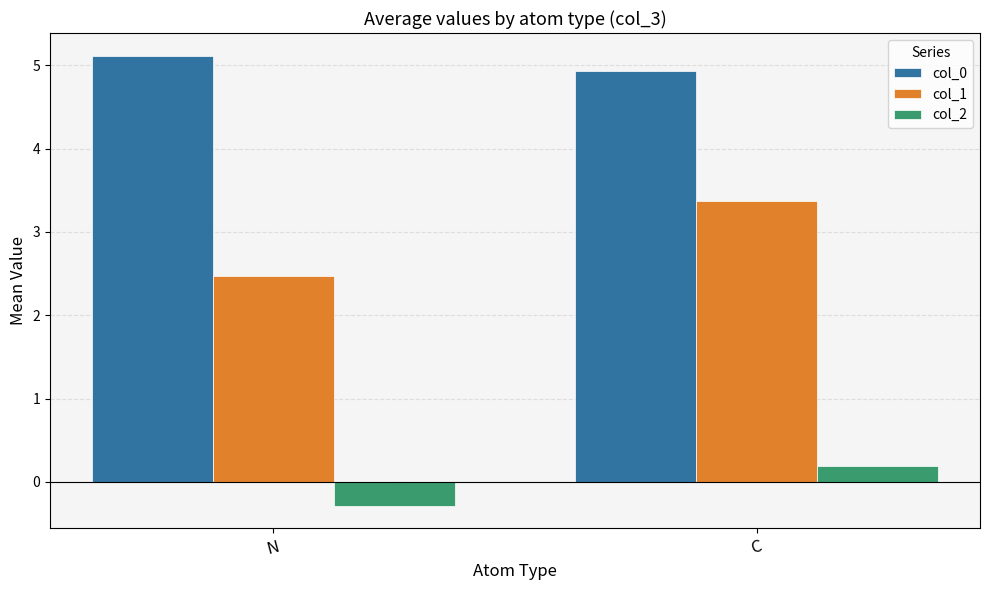

Reading left to right, extract all data points from this chart.

col_0: N=5.1	C=4.9
col_1: N=2.5	C=3.4
col_2: N=-0.3	C=0.2